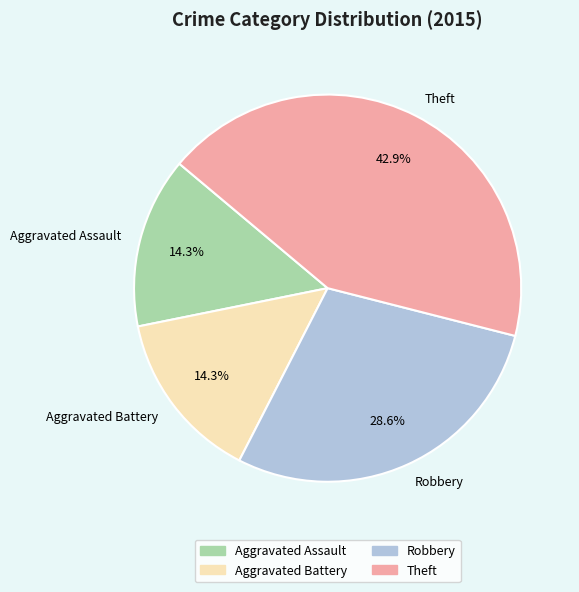

Which slice is the largest?

Theft